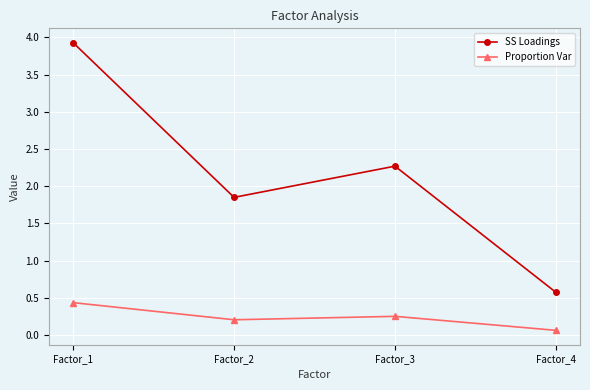

True or false: Proportion Var and SS Loadings cross at least once.

False